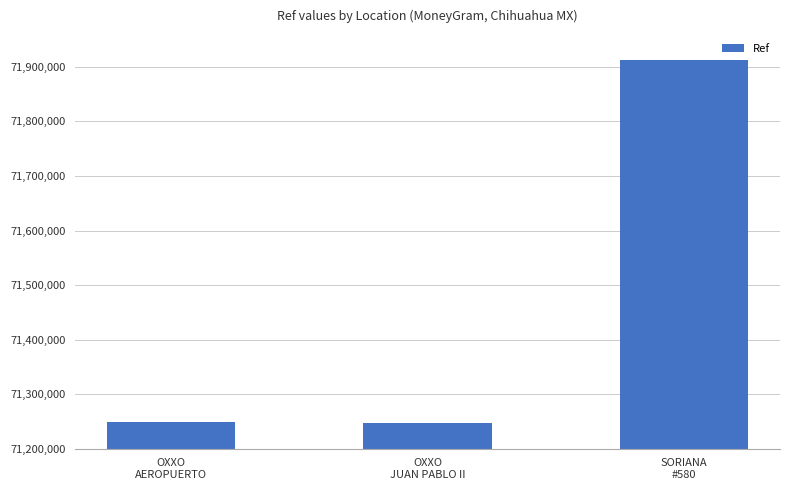

At which label is the value closest to 71579778?

OXXO
AEROPUERTO